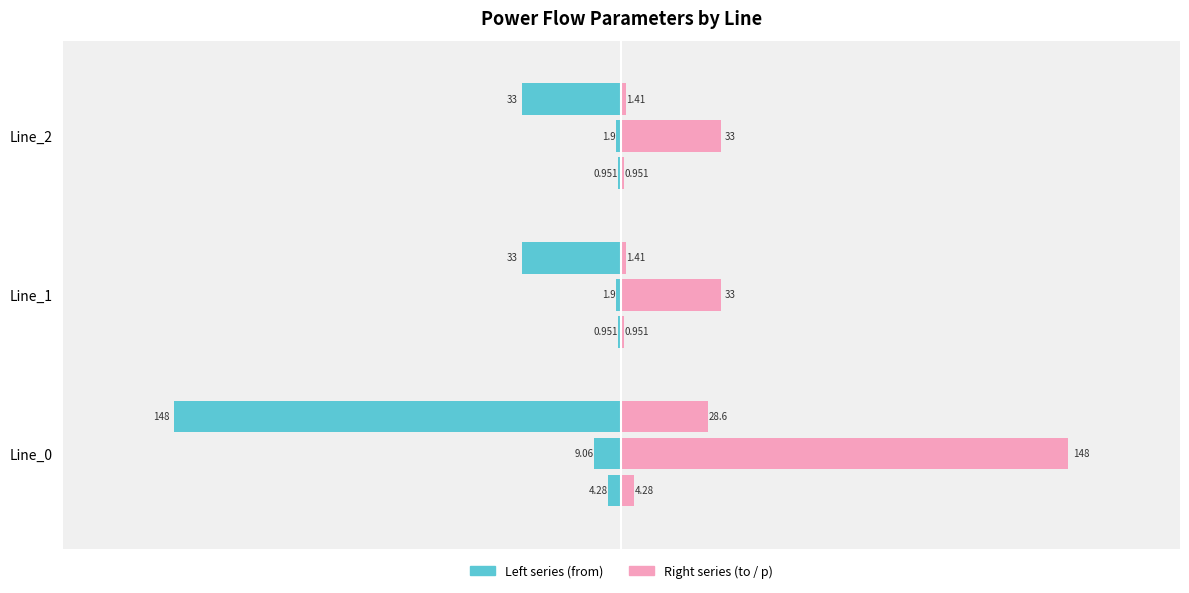

What is the average value of the pf_ikss_from_ka series?

-2.1